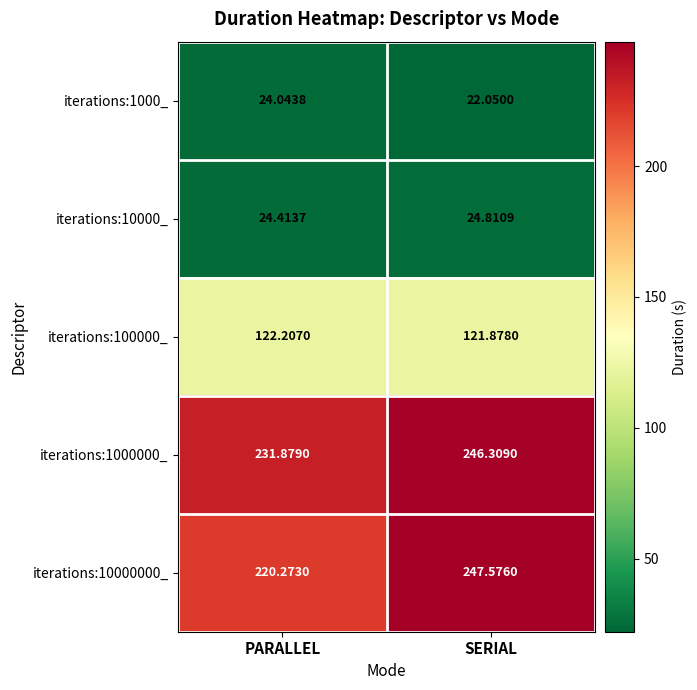

Which category has the highest value across all series?

SERIAL